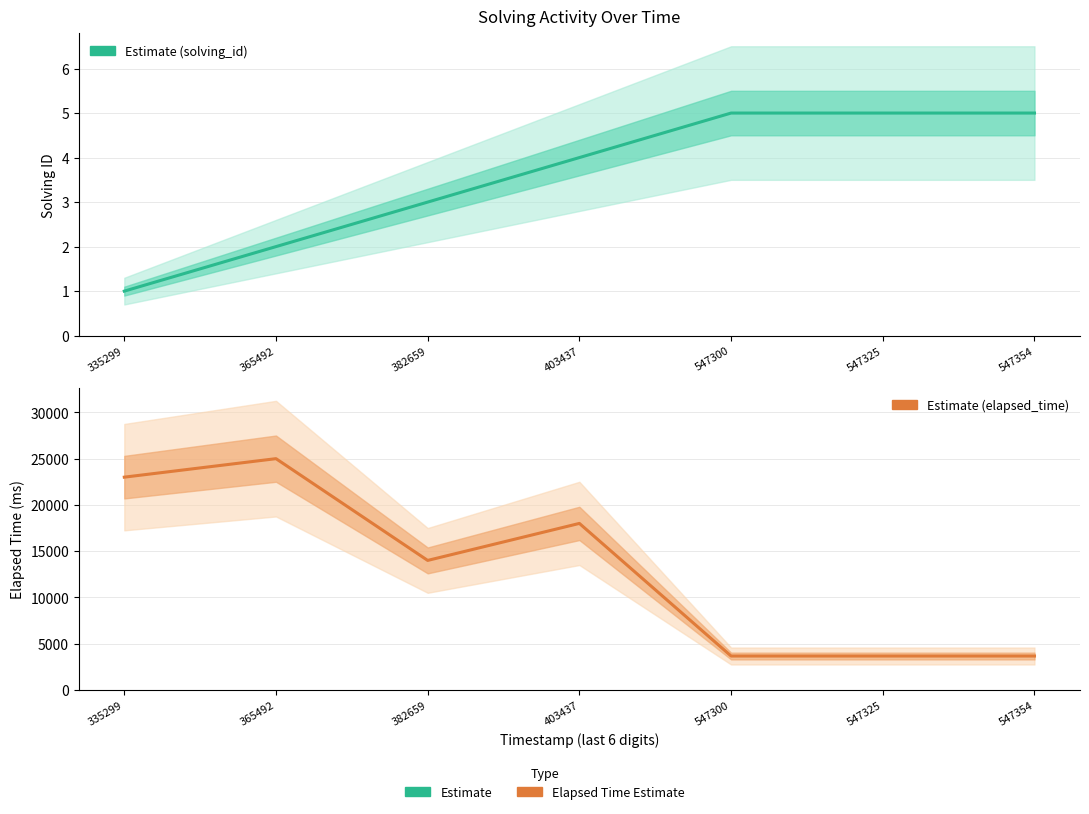

True or false: elapsed_time and solving_id intersect in this chart.

False